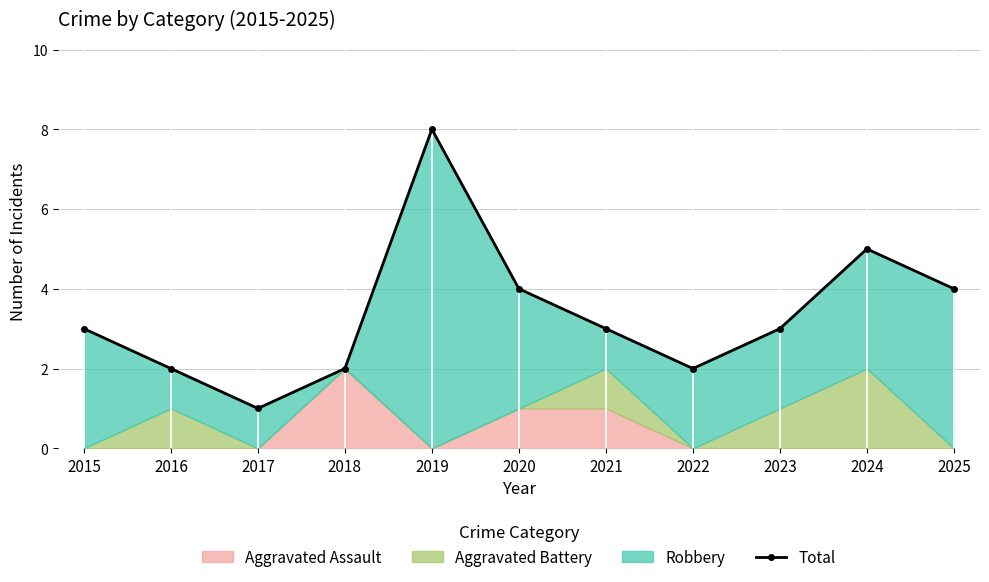

How many values are below 3?

4